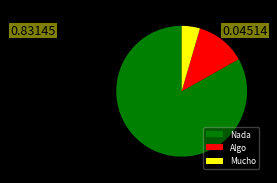

Between Algo and Mucho, which is larger?

Algo